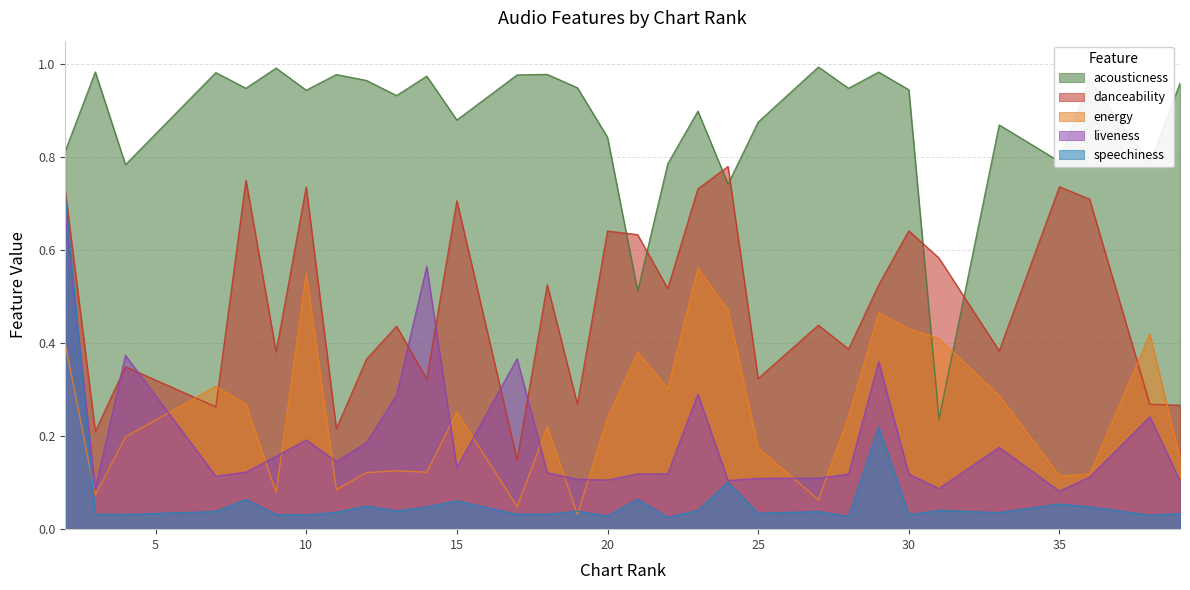

Which series has the largest total across all categories?

acousticness